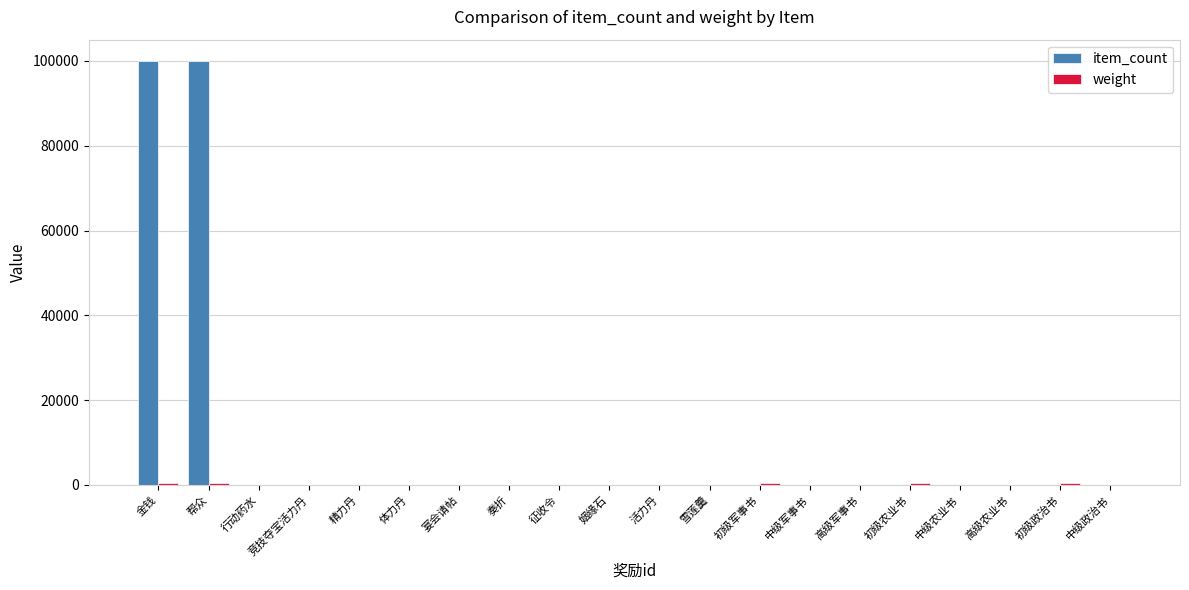

Between 金钱 and 行动药水, which series saw the biggest shift?

item_count